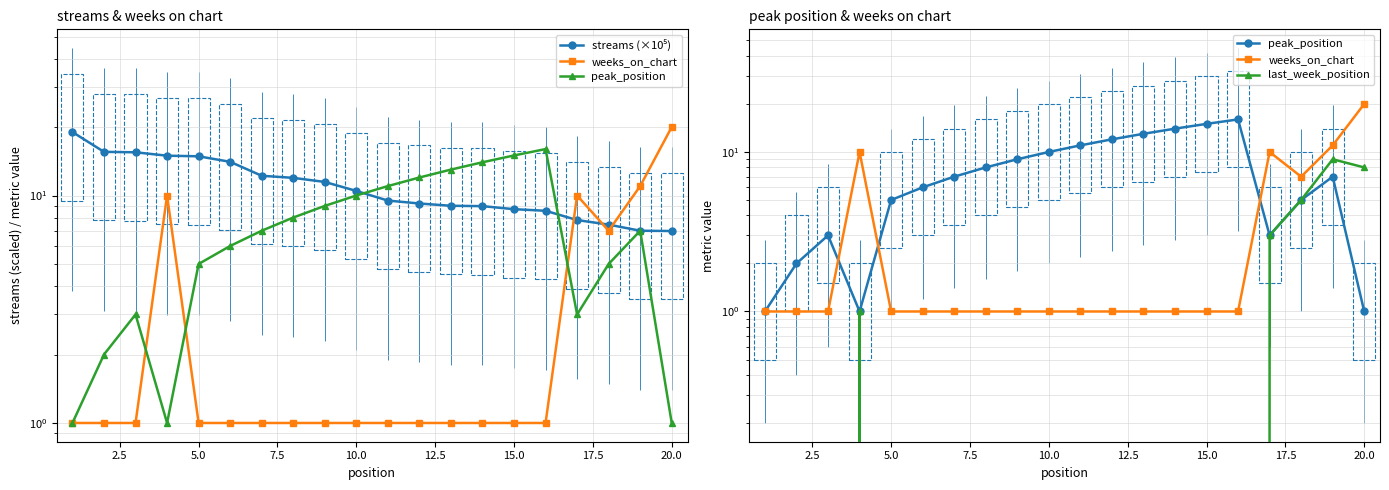

How many categories are shown in the chart?

20